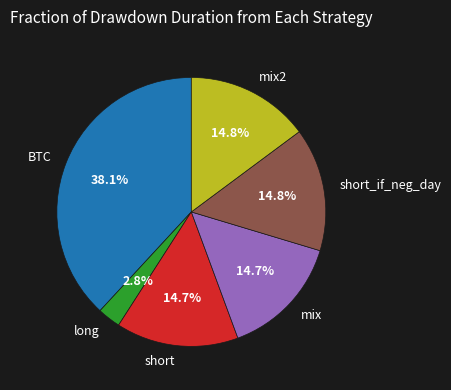

The BTC slice represents 38% of the pie. True or false?

True